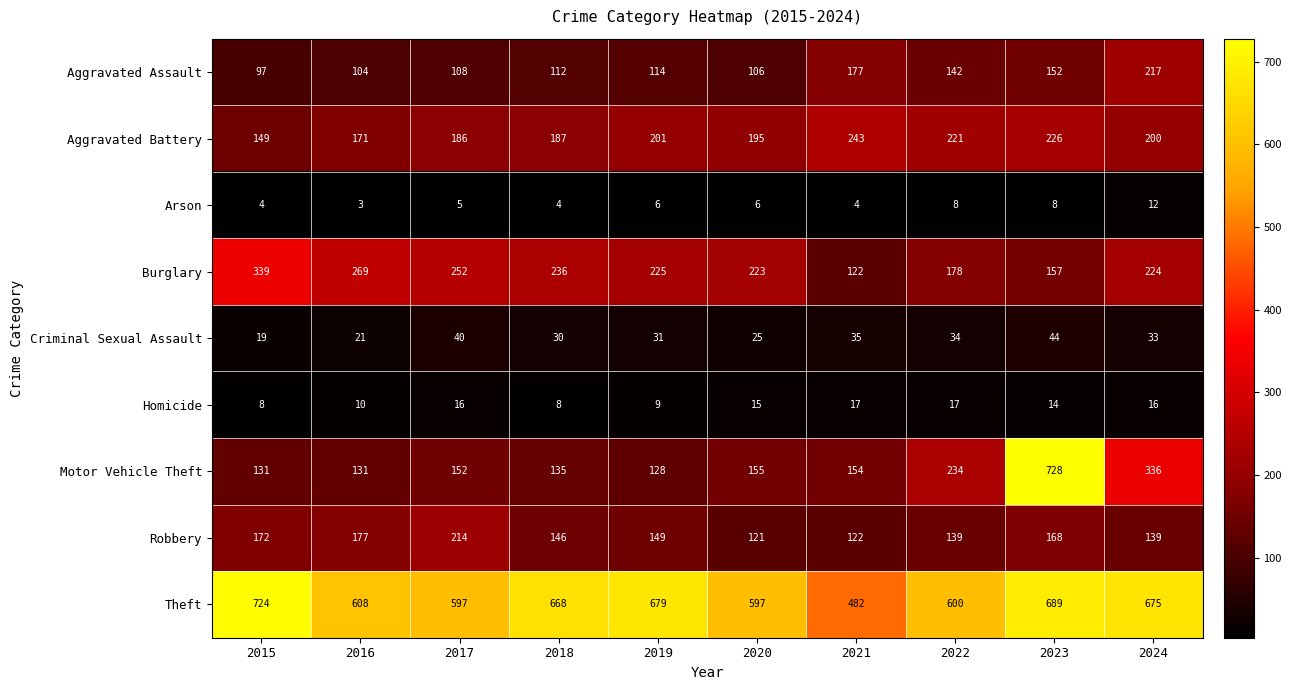

What is the sum of all Robbery values?

1547